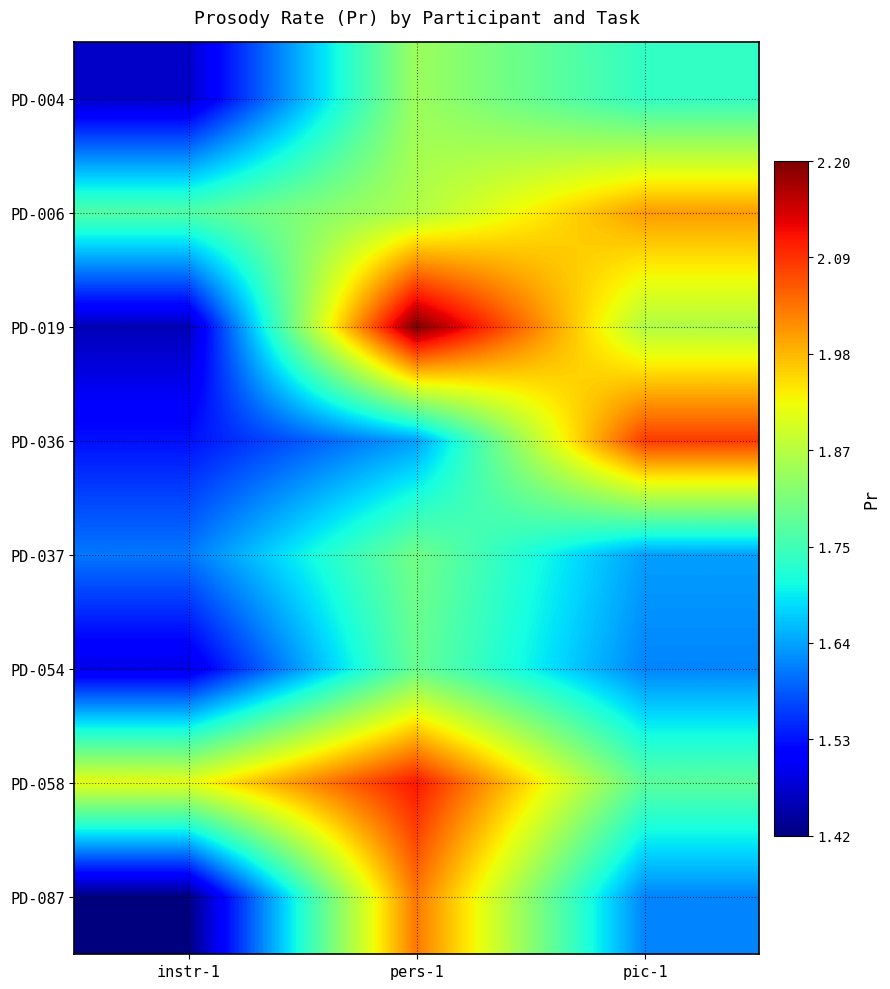

Reading left to right, transcribe all the data shown in this chart.

PD-004: instr-1=1.5	pers-1=1.8	pic-1=1.7
PD-006: instr-1=1.8	pers-1=1.9	pic-1=2.0
PD-019: instr-1=1.5	pers-1=2.2	pic-1=1.9
PD-036: instr-1=1.5	pers-1=1.6	pic-1=2.1
PD-037: instr-1=1.6	pers-1=1.8	pic-1=1.6
PD-054: instr-1=1.5	pers-1=1.8	pic-1=1.6
PD-058: instr-1=1.9	pers-1=2.1	pic-1=1.8
PD-087: instr-1=1.4	pers-1=2.0	pic-1=1.6